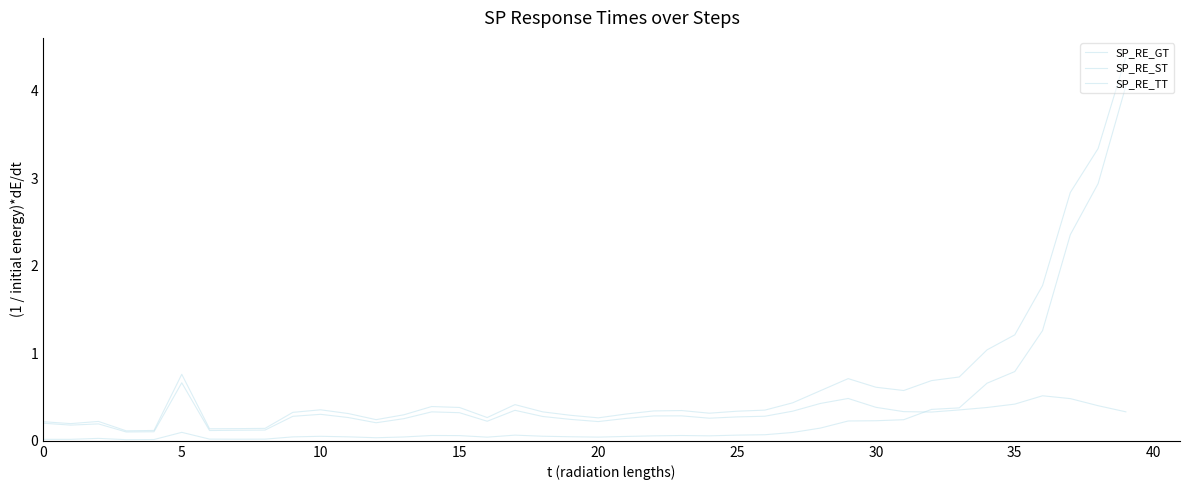

Does the chart have visible grid lines?

No